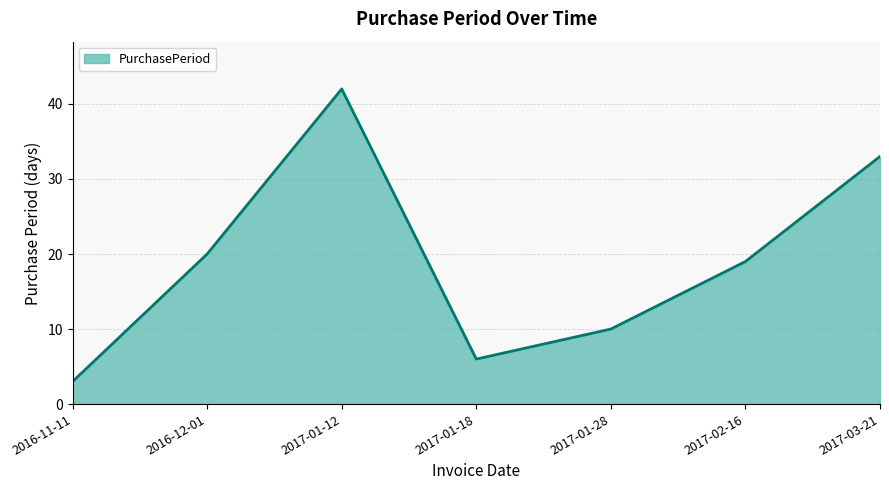

What is the greatest value displayed?

42